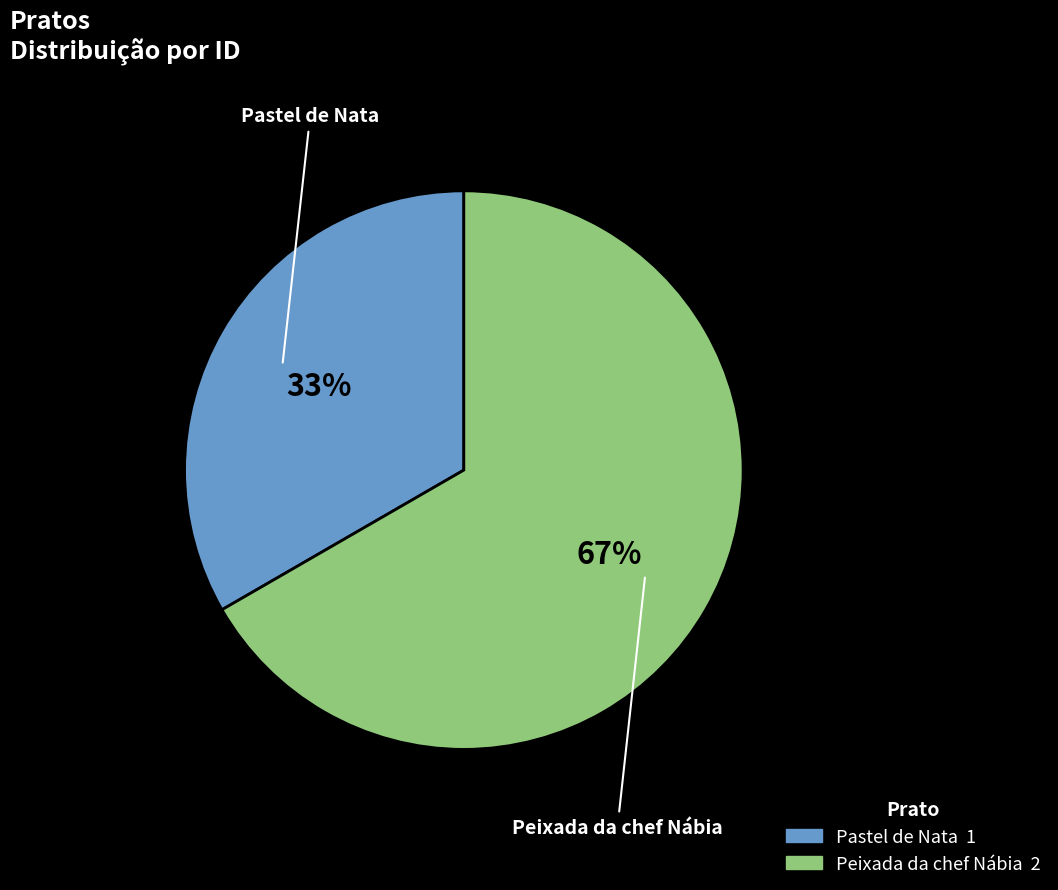

What is the largest slice in the pie chart?

Peixada da chef Nábia